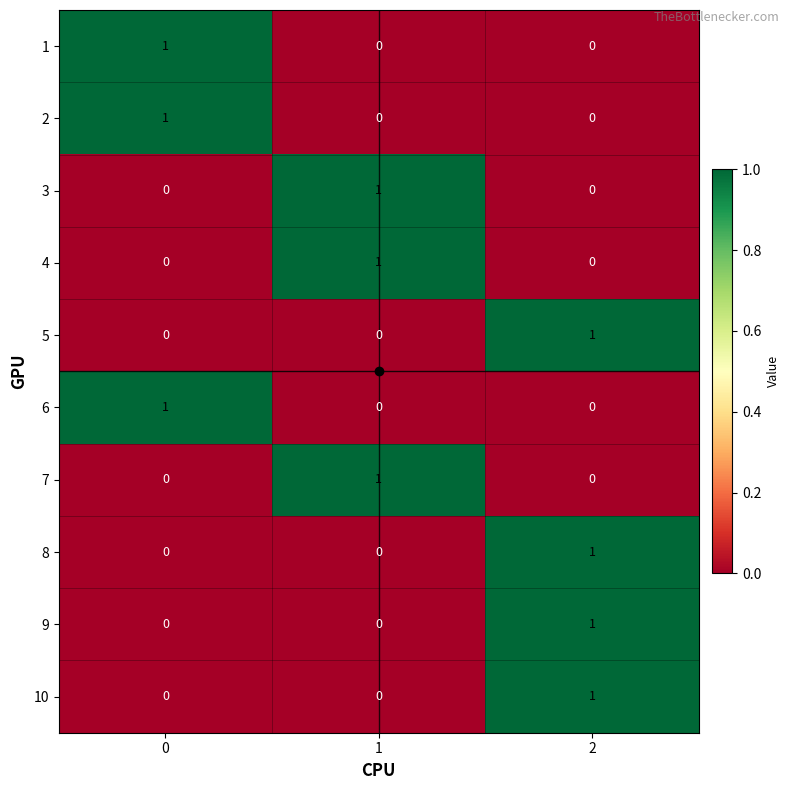

Count the number of categories in the chart.

3